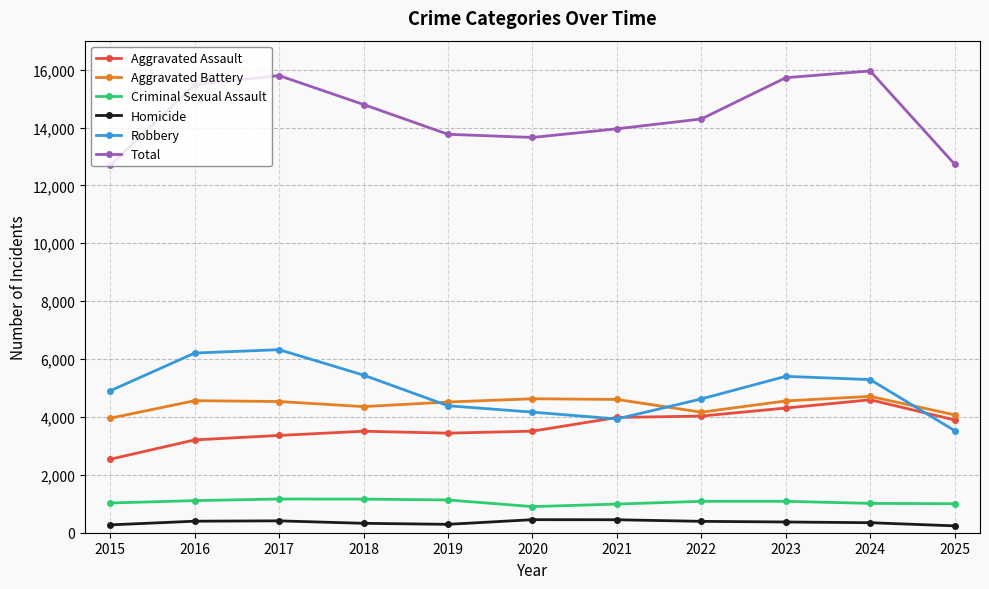

What is the difference between the maximum and second lowest values in the Robbery series?

2394